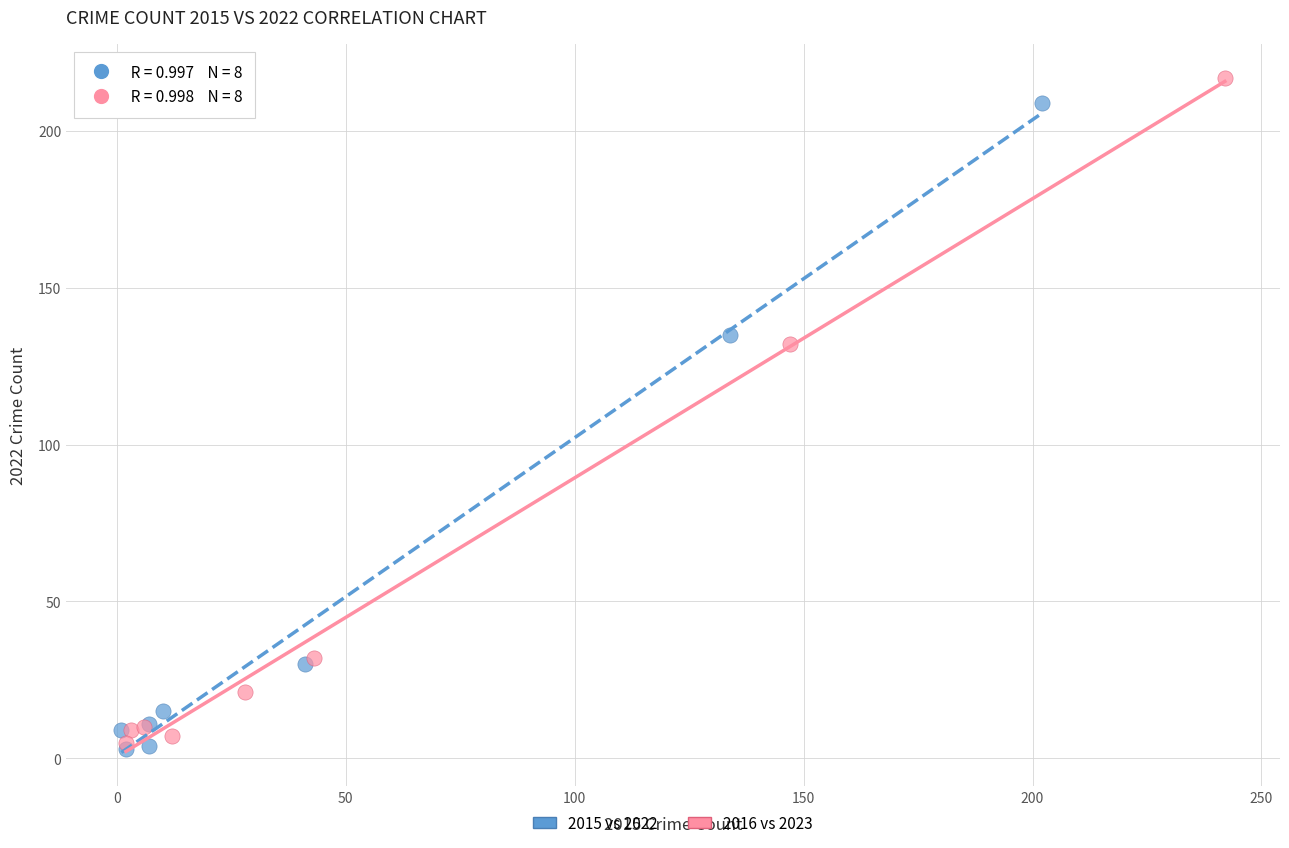

Which series contains the lowest Y value?

2015 vs 2022